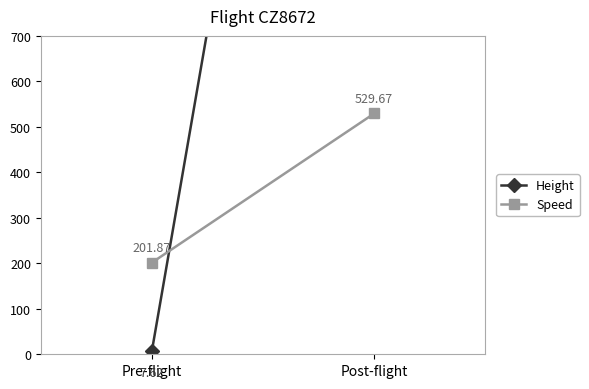

What is the sum of all Speed values?

731.5